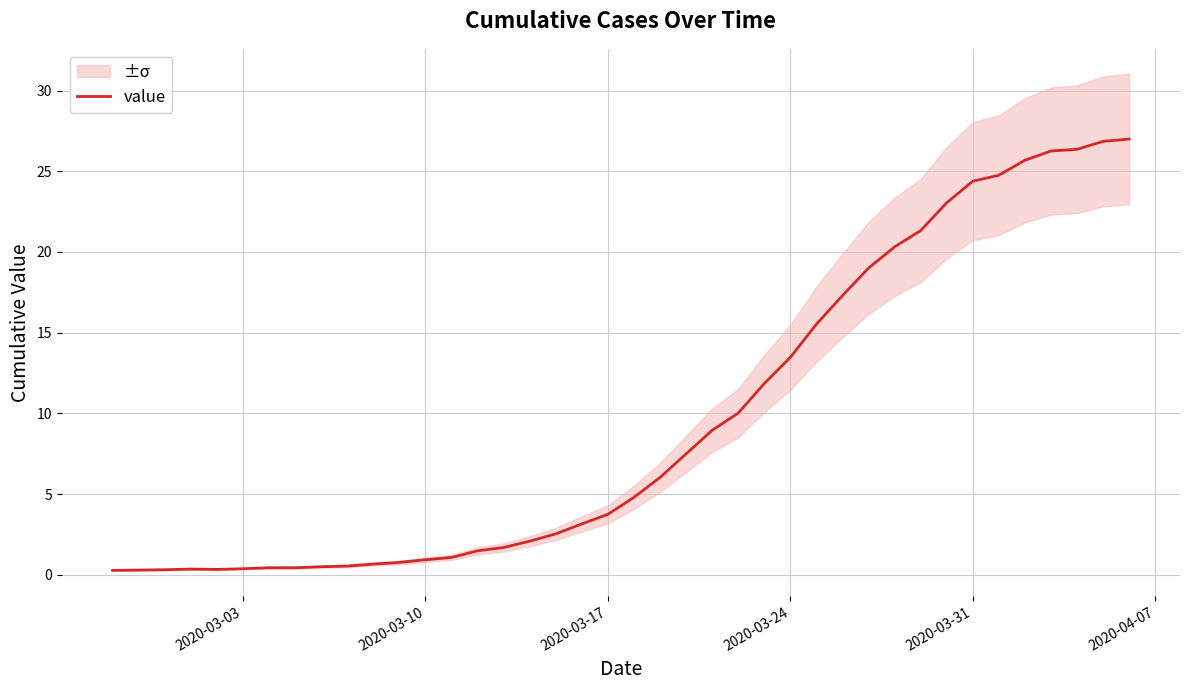

What is the value of the 23rd point from the left?

7.5